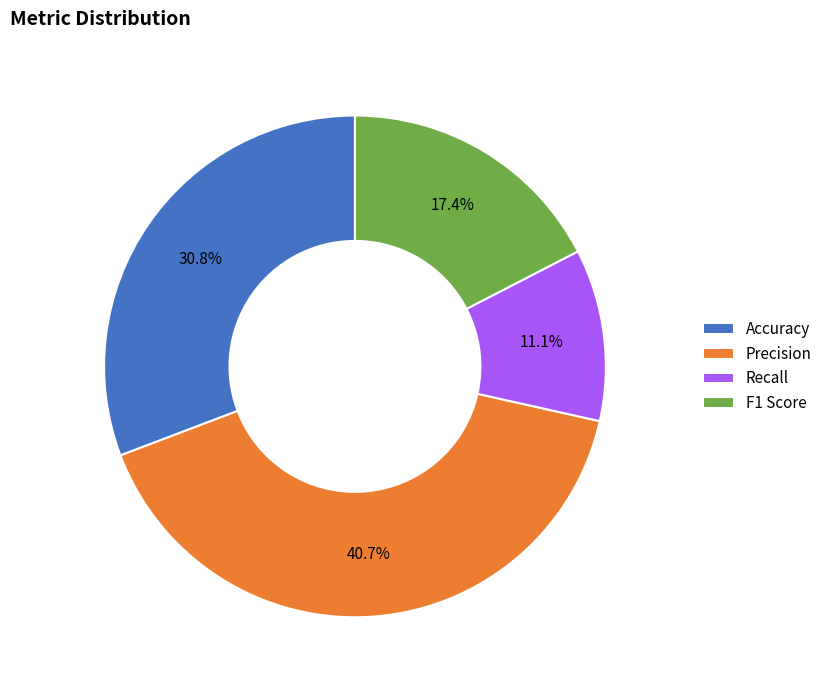

Between Recall and Accuracy, which is larger?

Accuracy